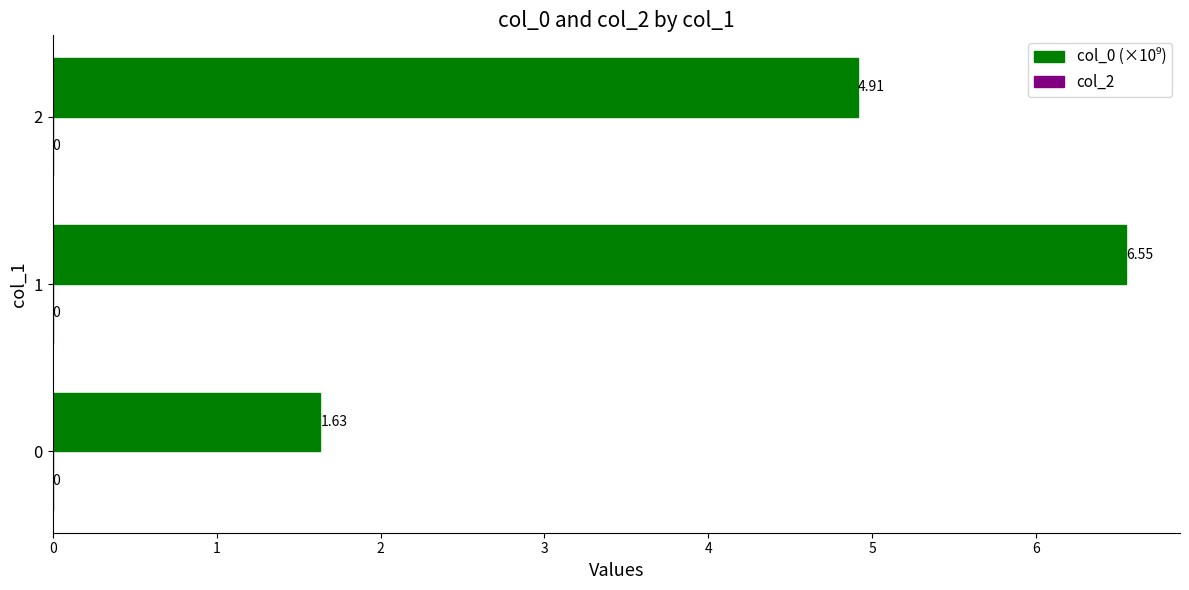

Approximately how many times larger is the value at 2 compared to 1?

0.7